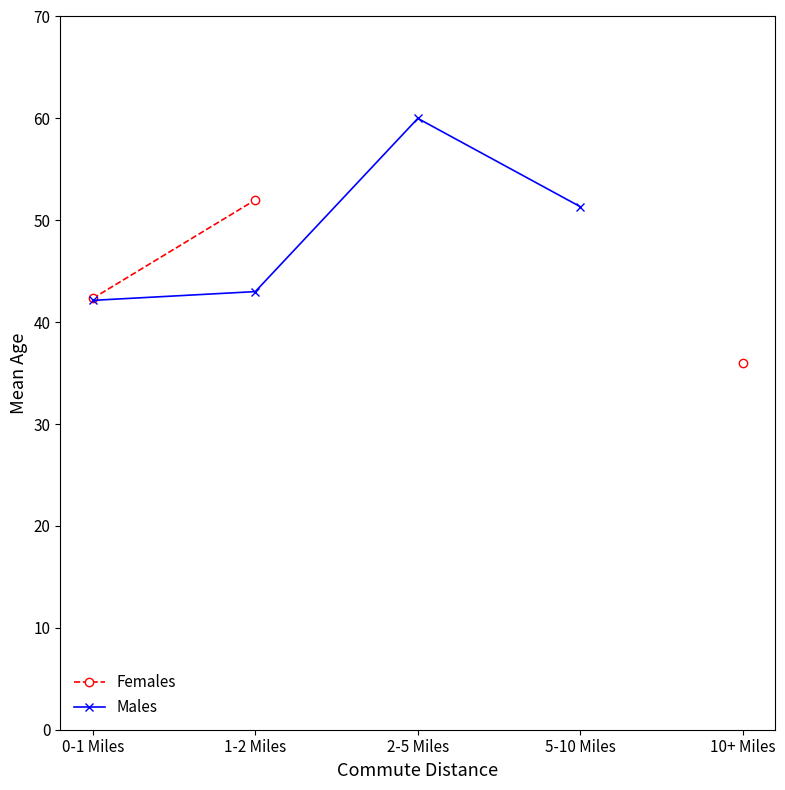

At which label does Females reach its peak?

1-2 Miles